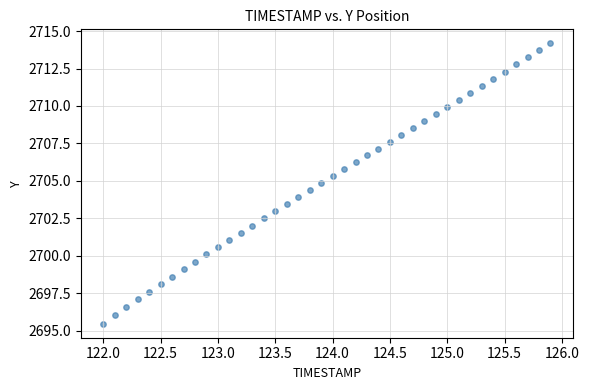

What is the range of Y values (max minus min)?

18.7